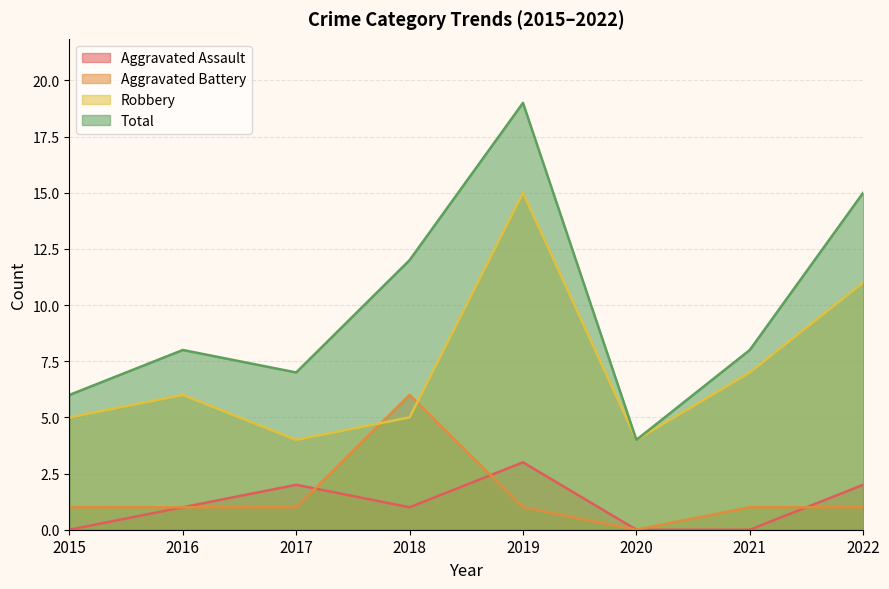

List the labels in order of Aggravated Assault value, smallest first.

2015, 2020, 2021, 2016, 2018, 2017, 2022, 2019